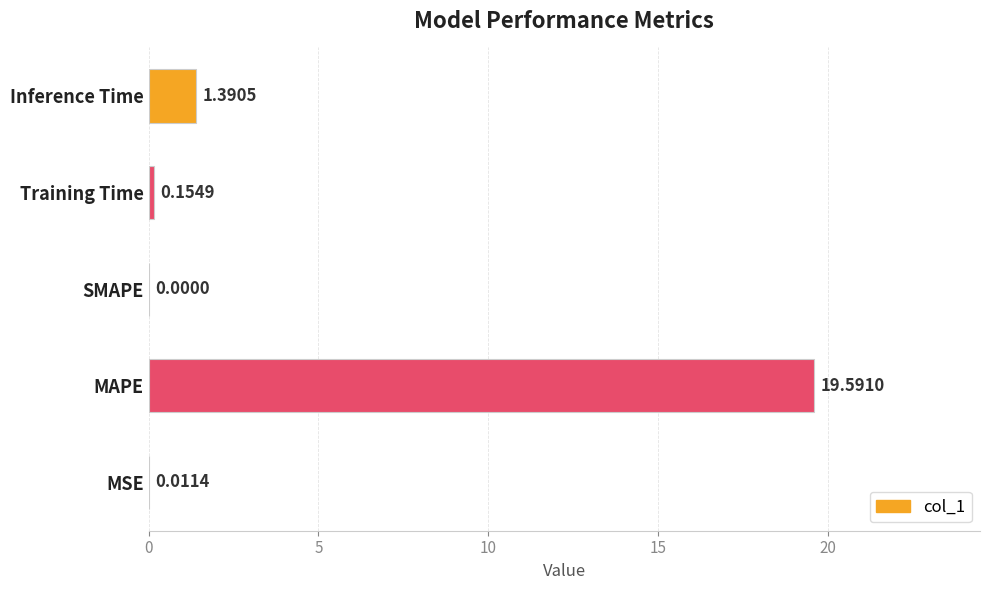

What is the sum of all values?

21.1